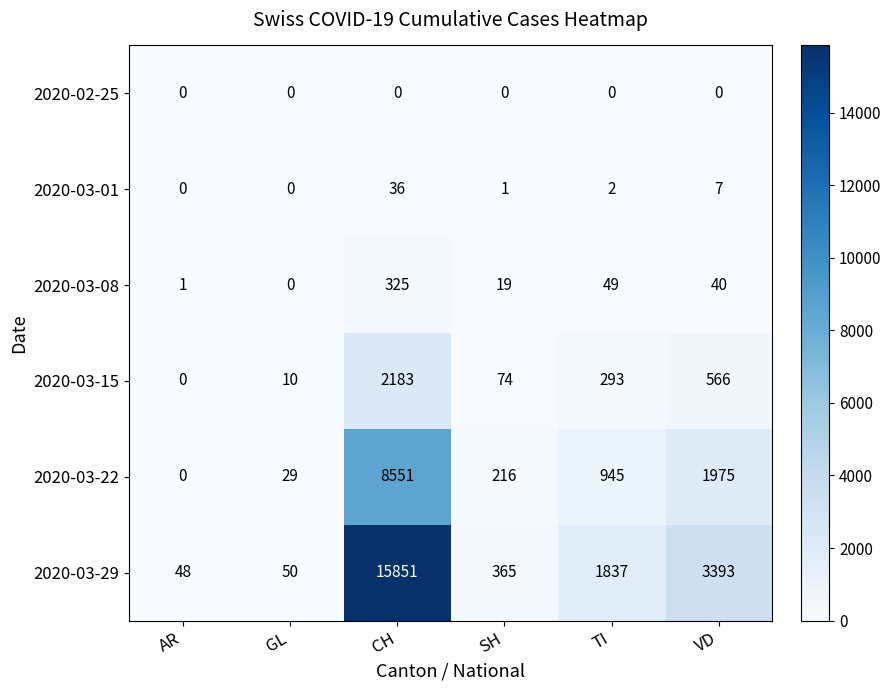

Rank the series at SH from lowest to highest value.

2020-02-25, 2020-03-01, 2020-03-08, 2020-03-15, 2020-03-22, 2020-03-29